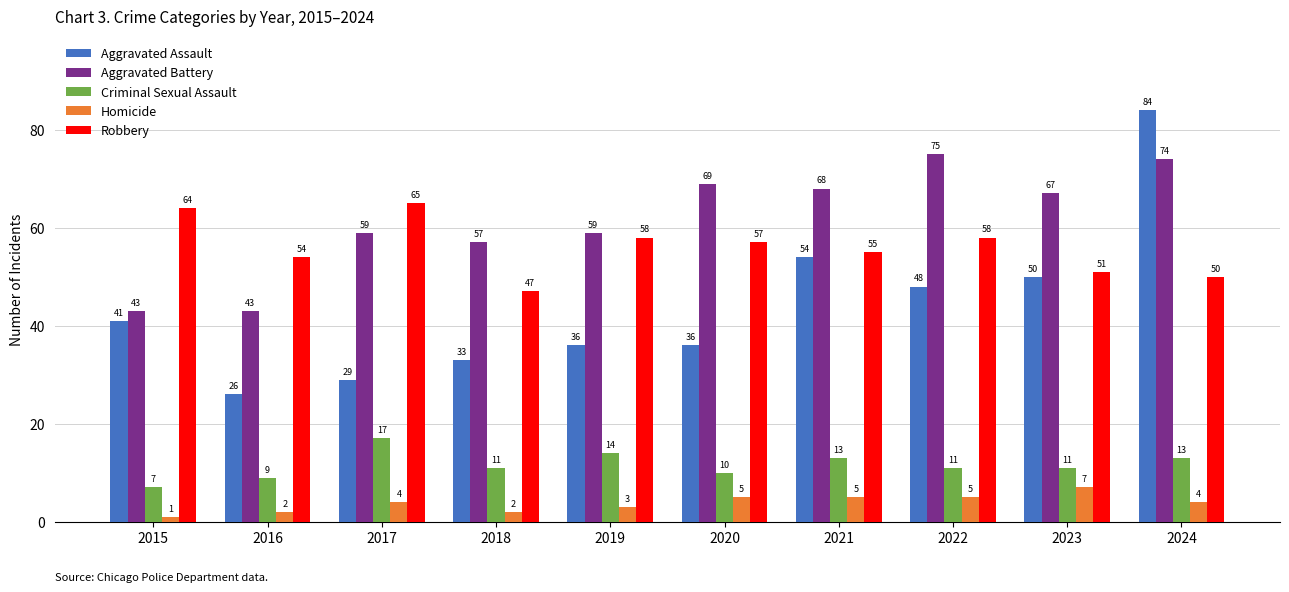

What is the difference between the highest and lowest values at 2019?

56